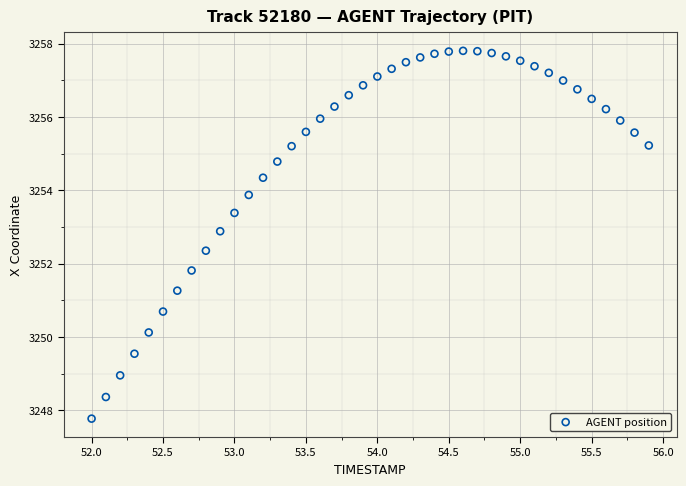

What is the range of Y values (max minus min)?

10.0